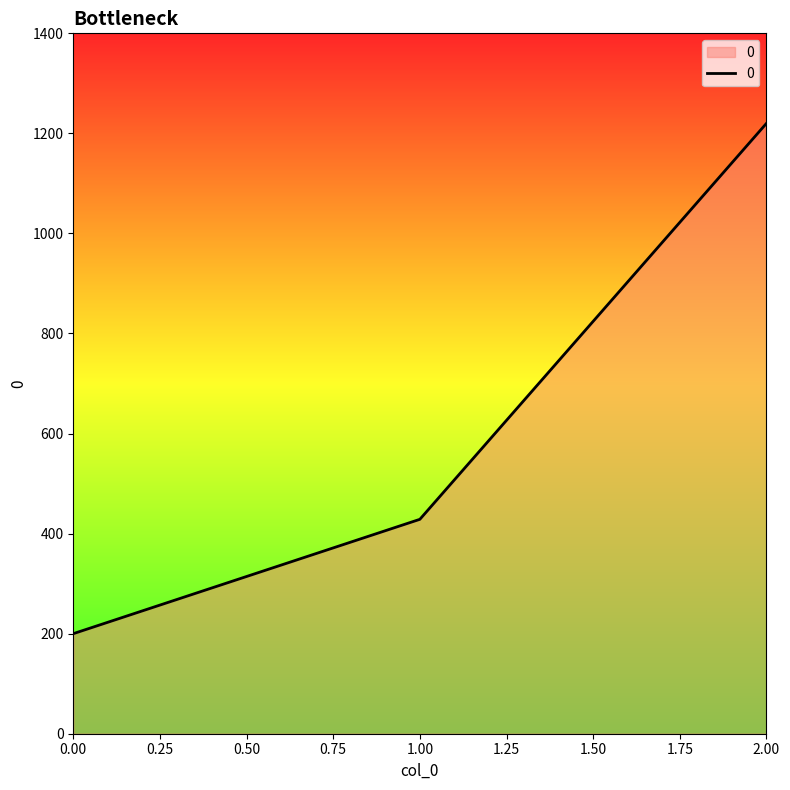

Read the value at 1.00.

428.6